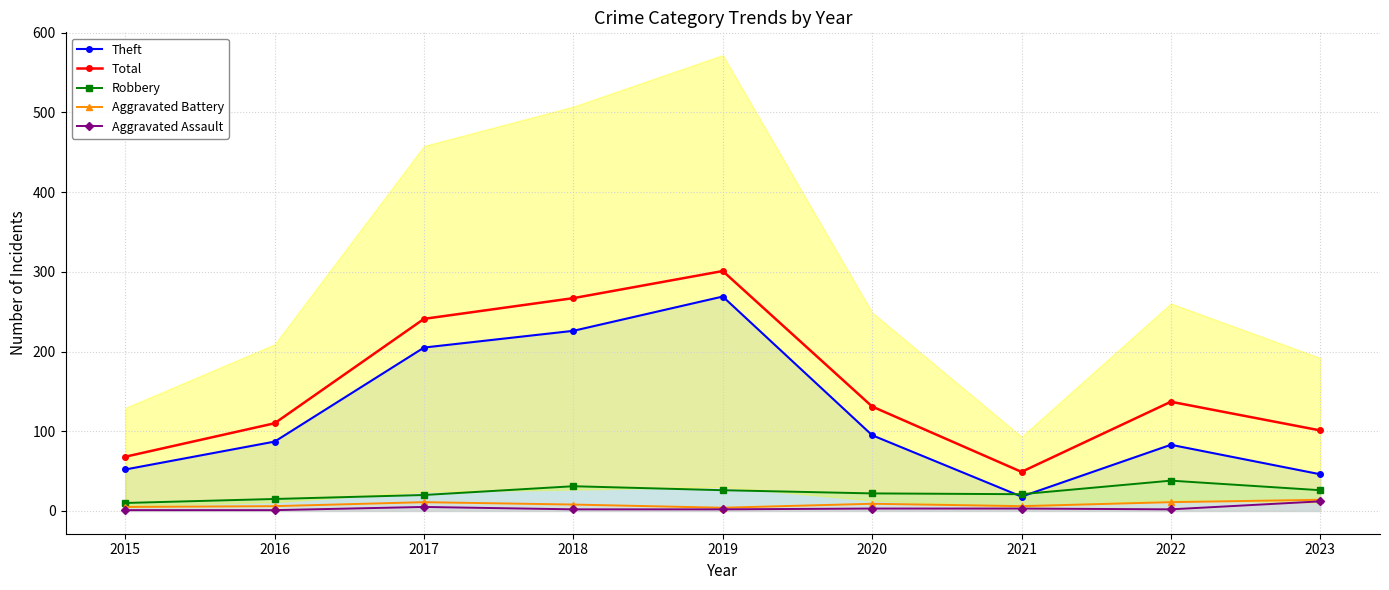

True or false: Total has a value of 43 at 2015.

False